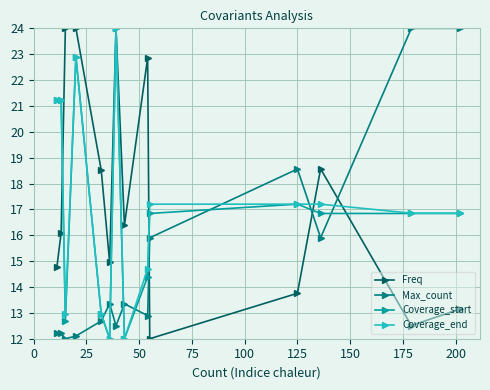

How many intersections are there between Max_count and Coverage_end?

7